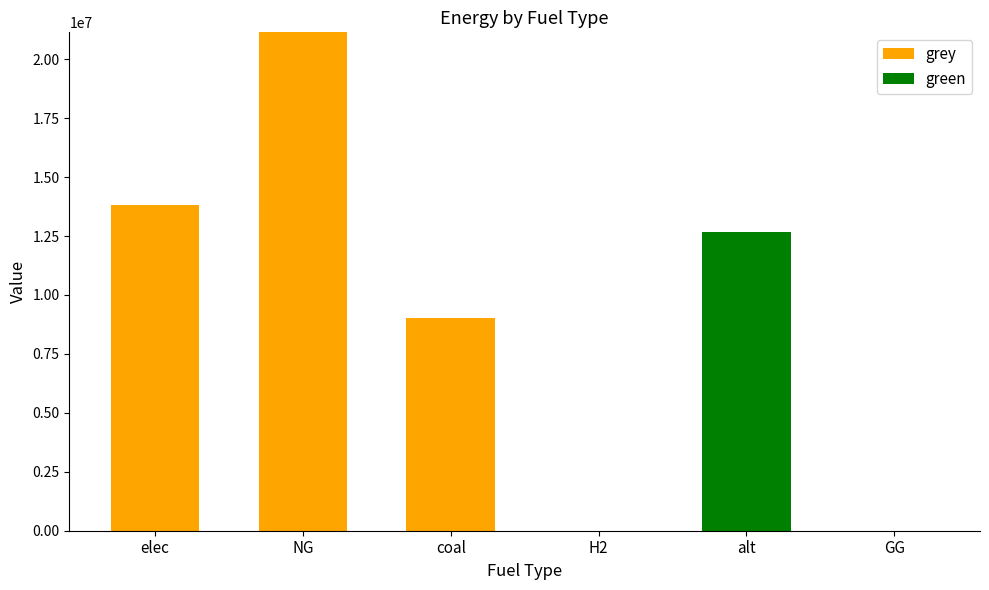

What is the sum of the grey values at coal and elec?

22844184.8